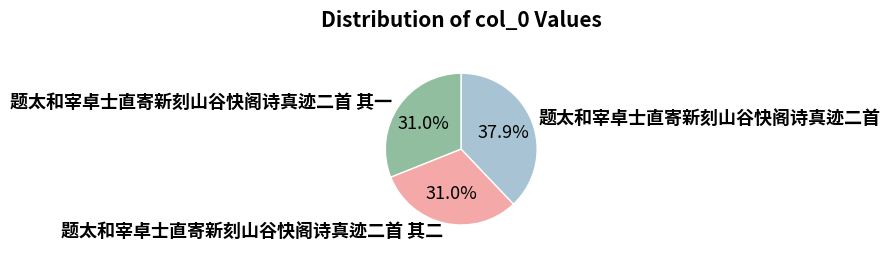

Combined, do 题太和宰卓士直寄新刻山谷快阁诗真迹二首 其一 and 题太和宰卓士直寄新刻山谷快阁诗真迹二首 account for over 50%?

Yes